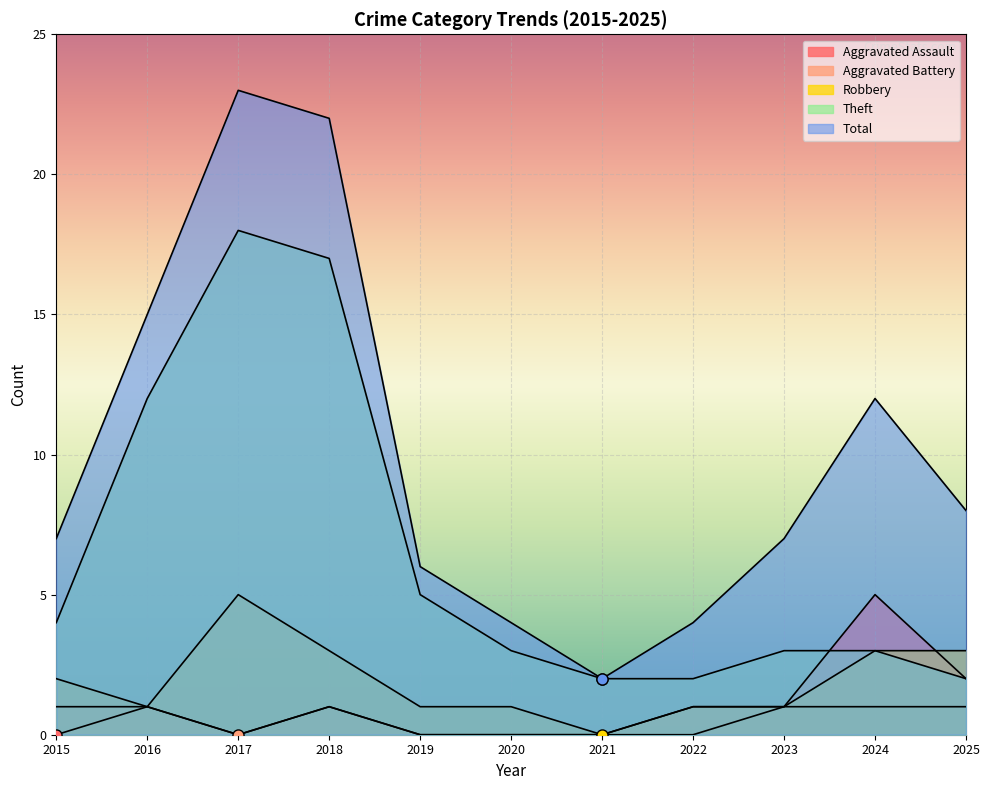

Reading left to right, transcribe all the data shown in this chart.

Aggravated Assault: 2015=0	2016=1	2017=0	2018=1	2019=0	2020=0	2021=0	2022=0	2023=1	2024=5	2025=2
Aggravated Battery: 2015=1	2016=1	2017=0	2018=1	2019=0	2020=0	2021=0	2022=1	2023=1	2024=1	2025=1
Robbery: 2015=2	2016=1	2017=5	2018=3	2019=1	2020=1	2021=0	2022=1	2023=1	2024=3	2025=3
Theft: 2015=4	2016=12	2017=18	2018=17	2019=5	2020=3	2021=2	2022=2	2023=3	2024=3	2025=2
Total: 2015=7	2016=15	2017=23	2018=22	2019=6	2020=4	2021=2	2022=4	2023=7	2024=12	2025=8